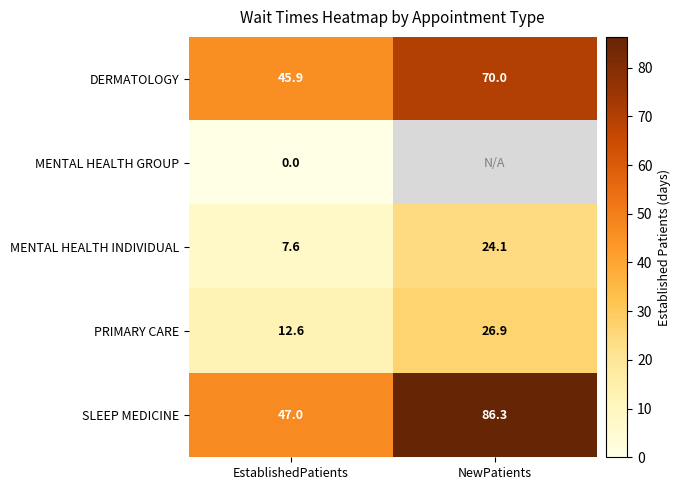

At how many categories does at least one series exceed 83?

1